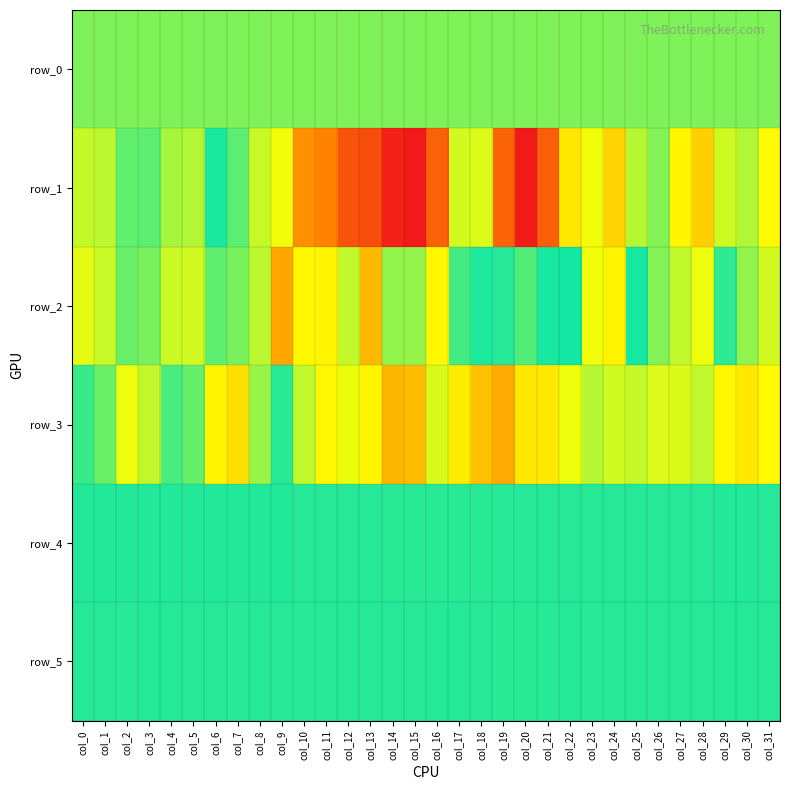

Count the number of data series in this chart.

6